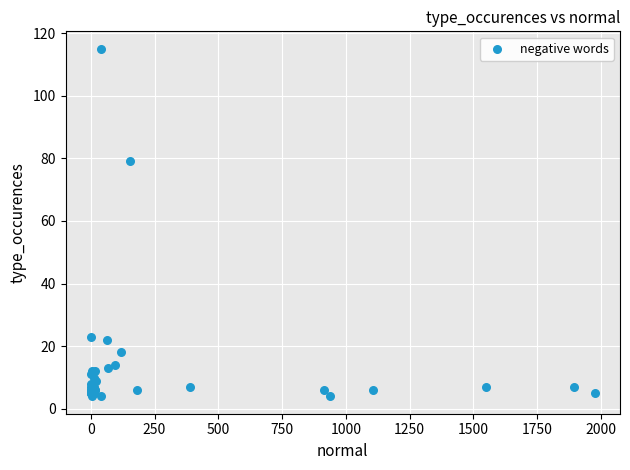

What Y value in the scatter plot is closest to 59?

79